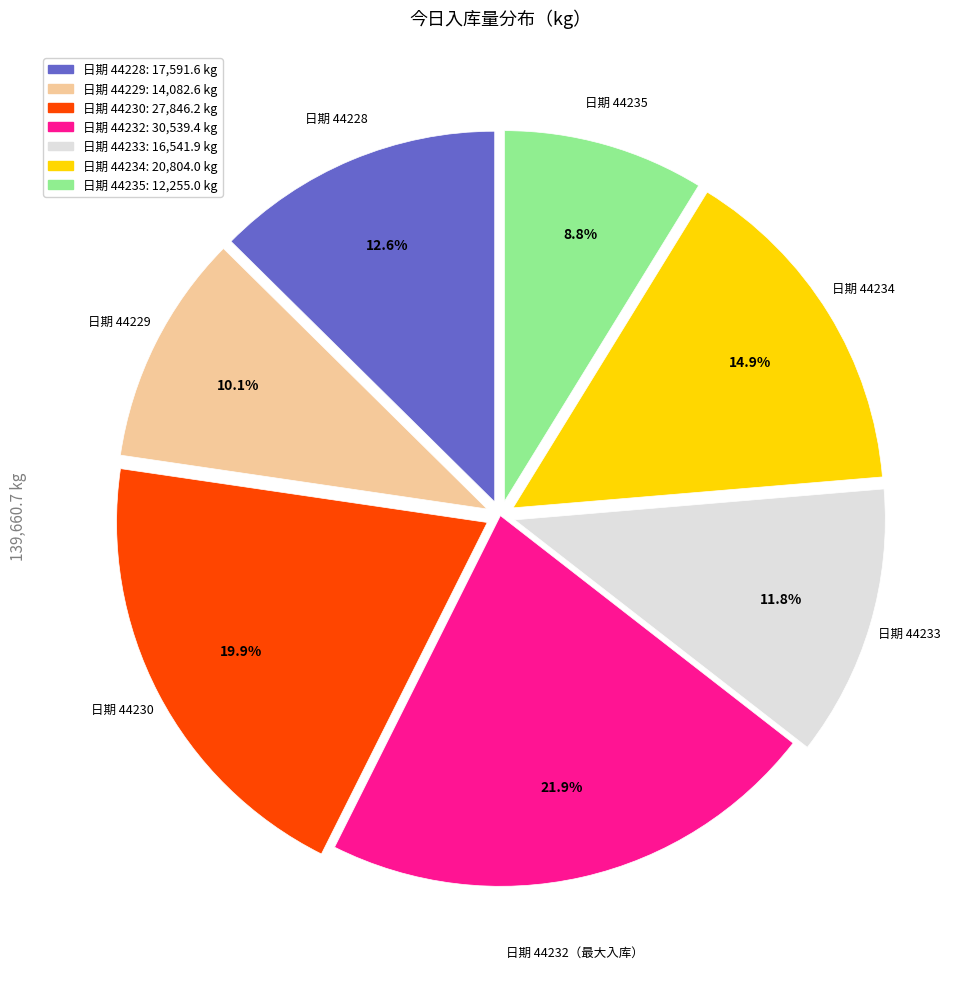

Is there a majority slice in this chart?

No